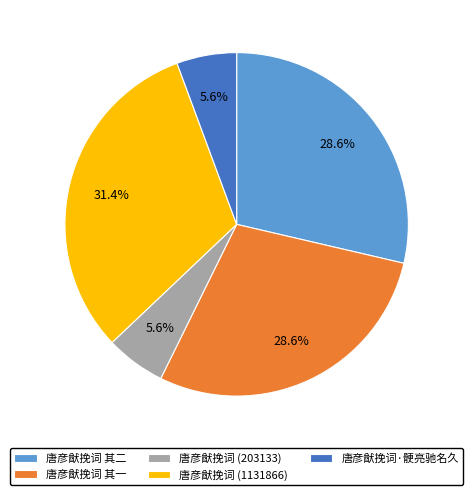

True or false: 唐彦猷挽词 其二 accounts for 29% of the total.

True